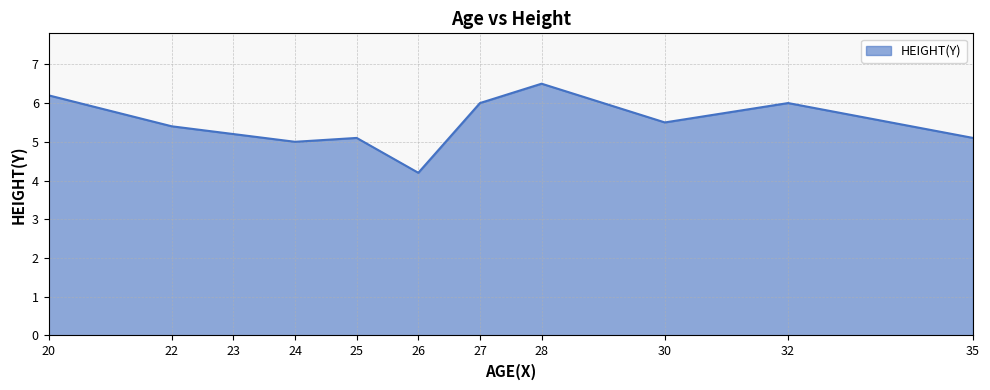

At which category does the chart reach its peak across all series?

28